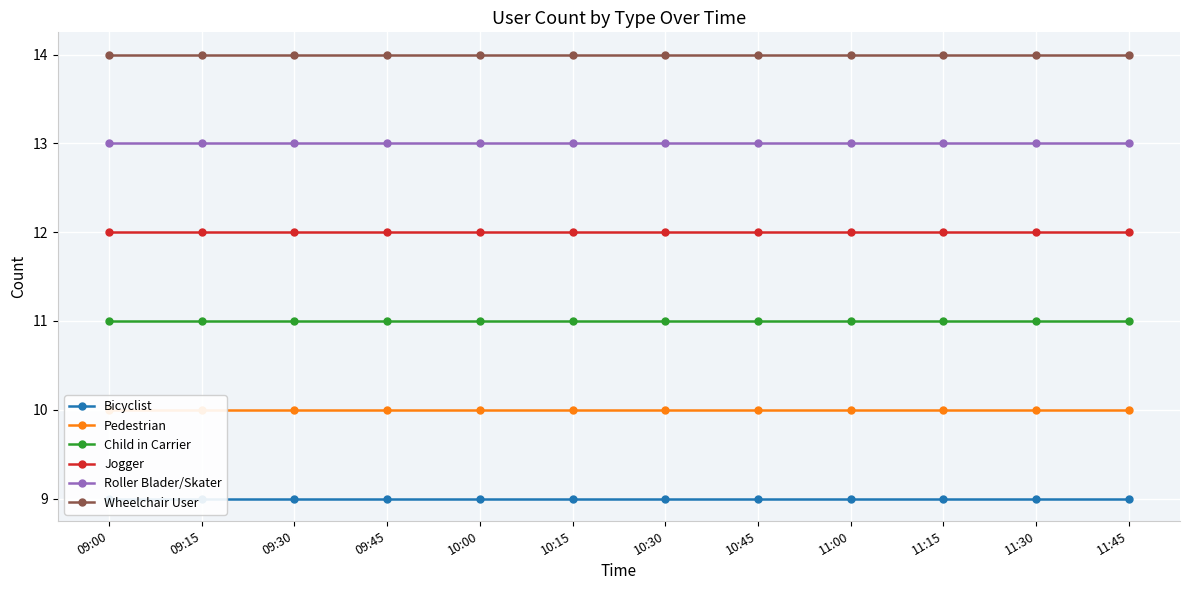

What is the highest value of the Child in Carrier series?

11